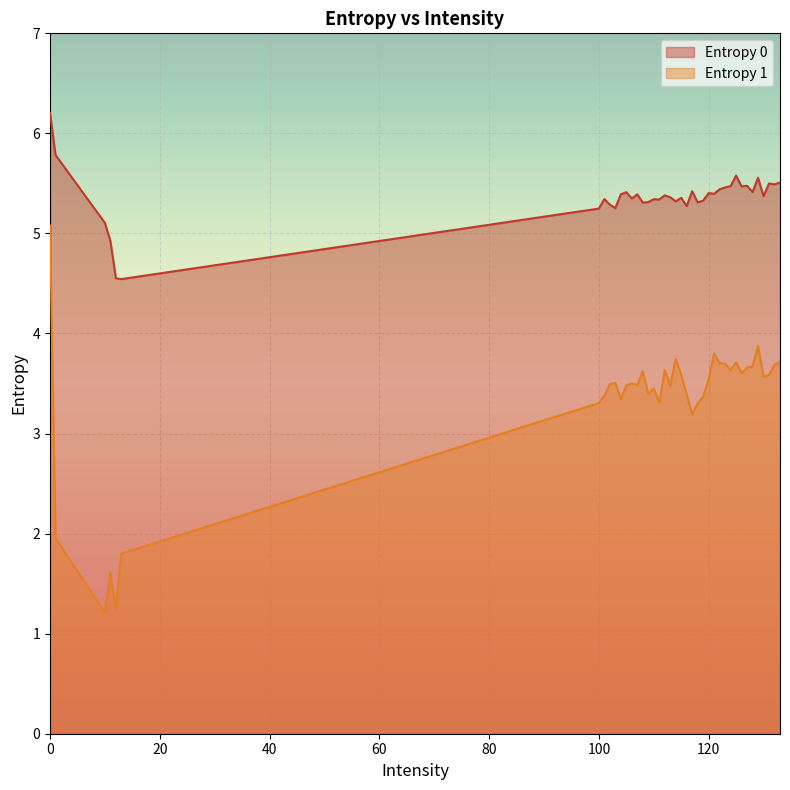

Which series has the largest total across all categories?

Entropy 0